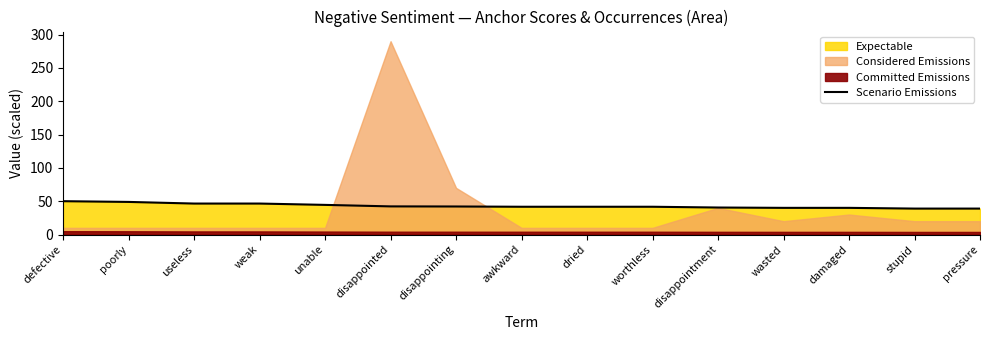

How many lines are shown in the chart?

1